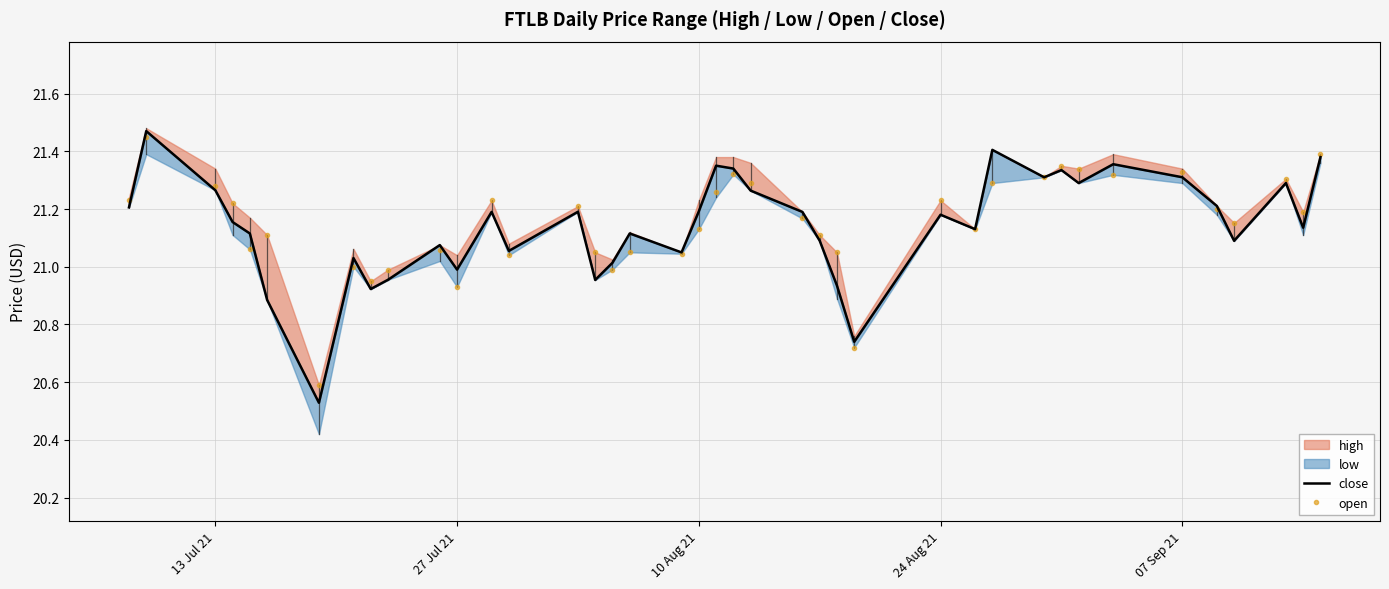

What is the minimum value for open?

20.6